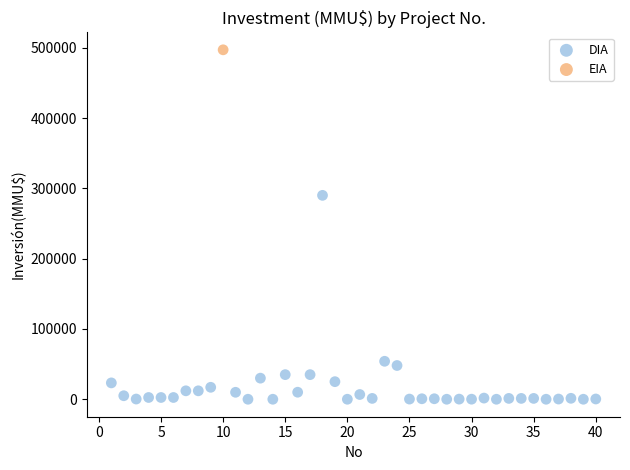

What are all the series names shown in the legend?

DIA, EIA